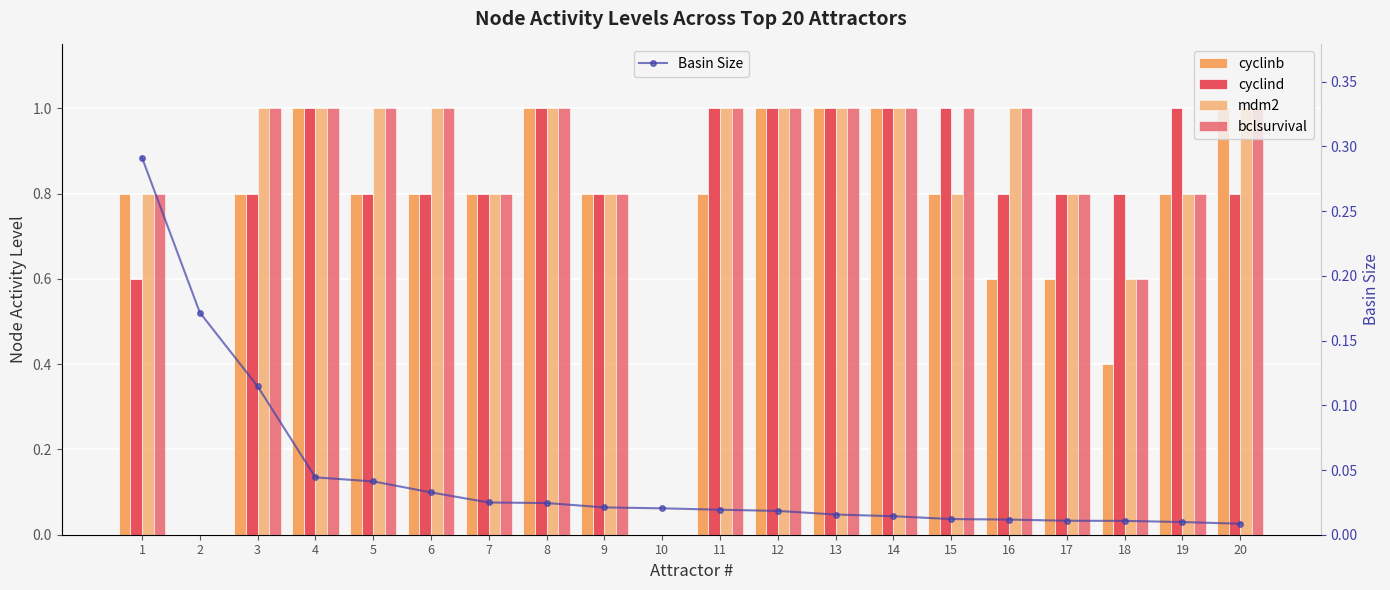

At which label does cyclind reach its peak?

4